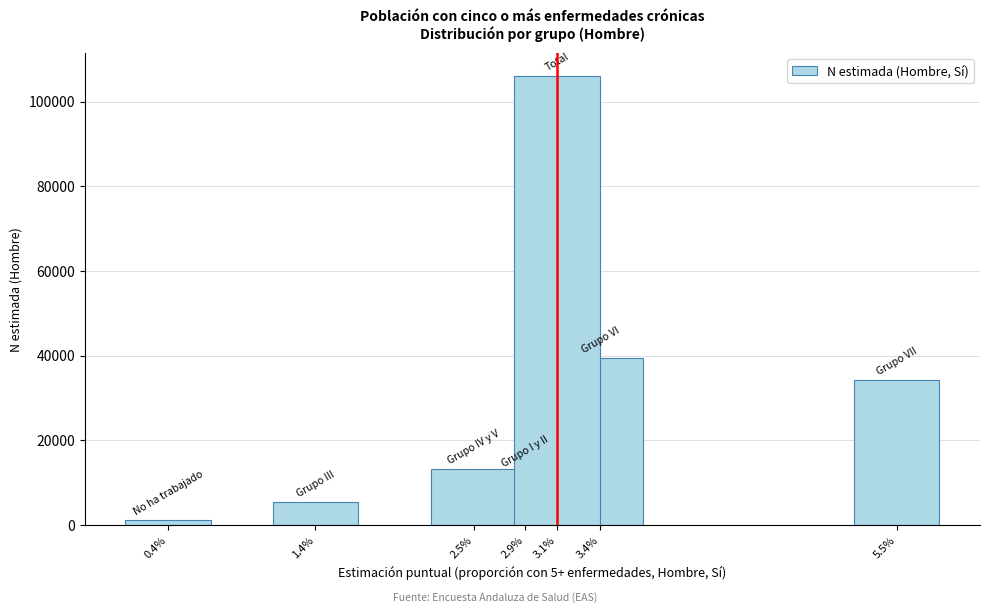

Reading left to right, extract all data points from this chart.

1135	5397	13294	12479	106089	39496	34288